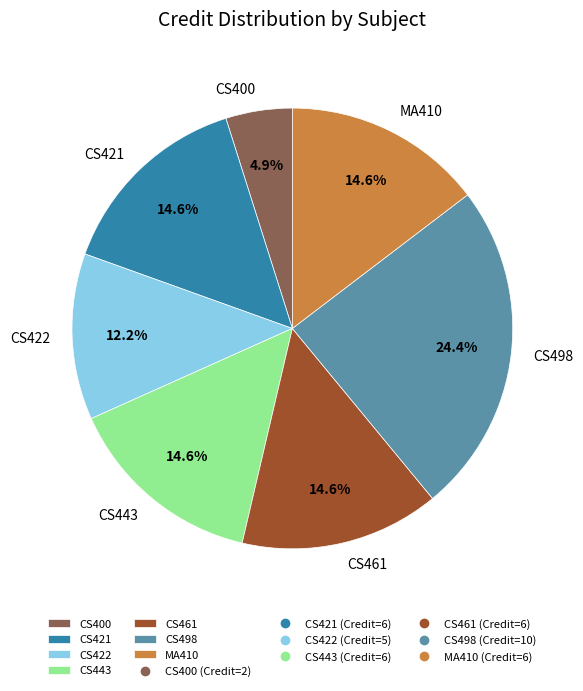

Which slice is the smallest?

CS400